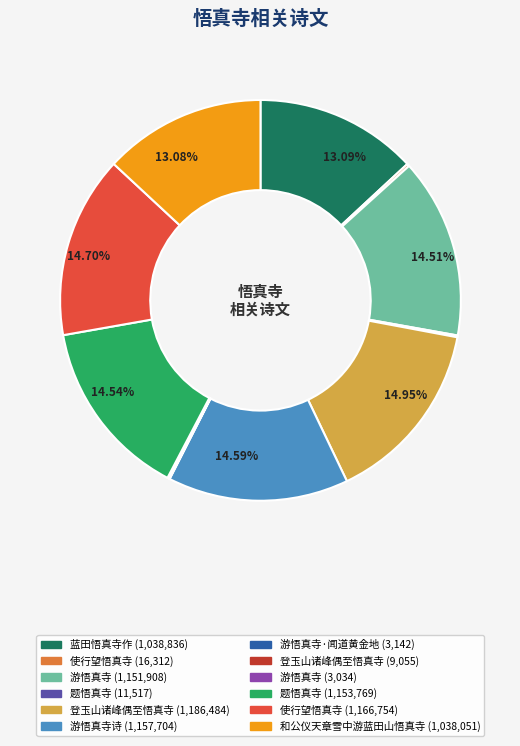

Is there any slice that represents more than half of the pie?

No